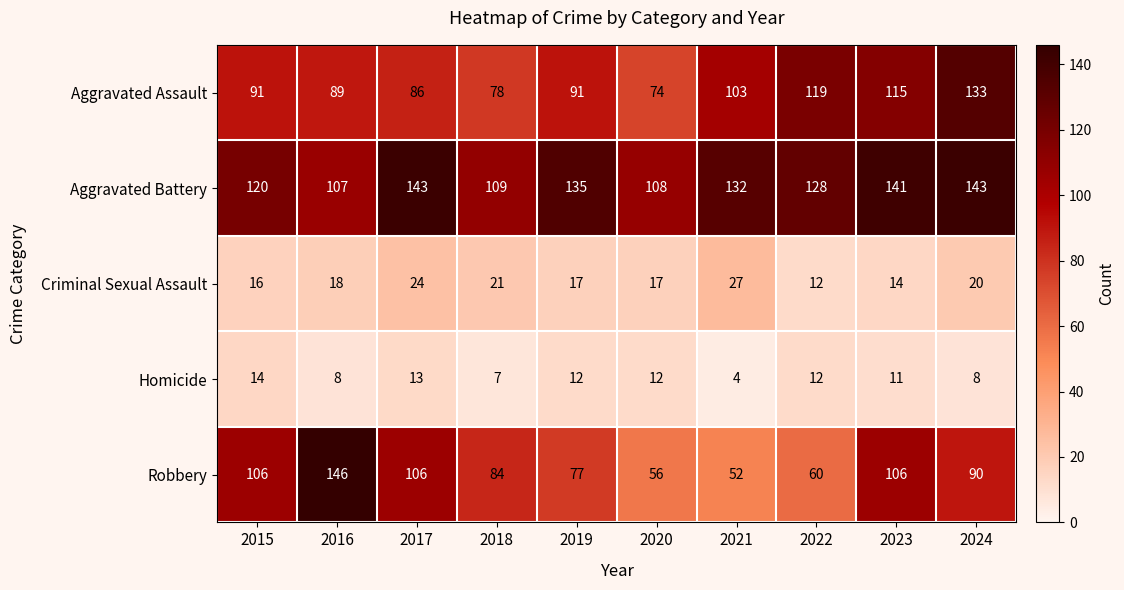

At which category is the sum across all series the highest?

2024